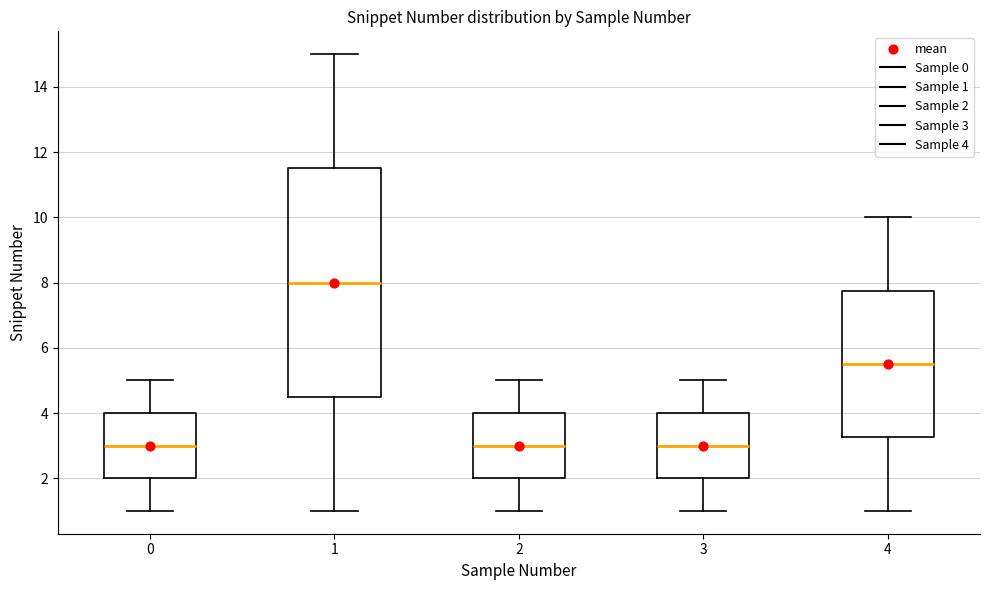

Reading left to right, read every box against the y-axis: the position of its median line, the range the box covers, and the ends of its whiskers. The values are not printed on the chart, so give them approximately, as read against the axis.

0: median 3.0, box 2.0 to 4.0, whiskers 1.0 to 5.0
1: median 8.0, box 4.6 to 11.6, whiskers 1.0 to 15.0
2: median 3.0, box 2.0 to 4.0, whiskers 1.0 to 5.0
3: median 3.0, box 2.0 to 4.0, whiskers 1.0 to 5.0
4: median 5.6, box 3.2 to 7.8, whiskers 1.0 to 10.0